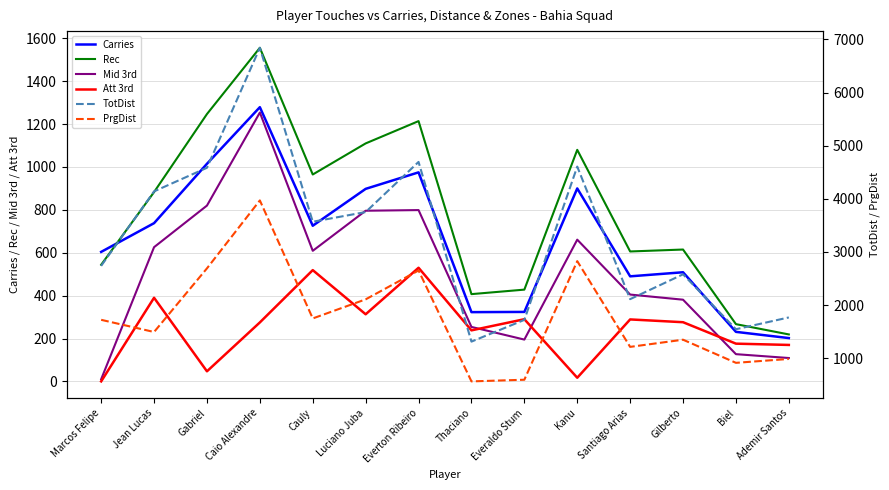

What are all the series names shown in the legend?

Carries, Rec, Mid 3rd, Att 3rd, TotDist, PrgDist